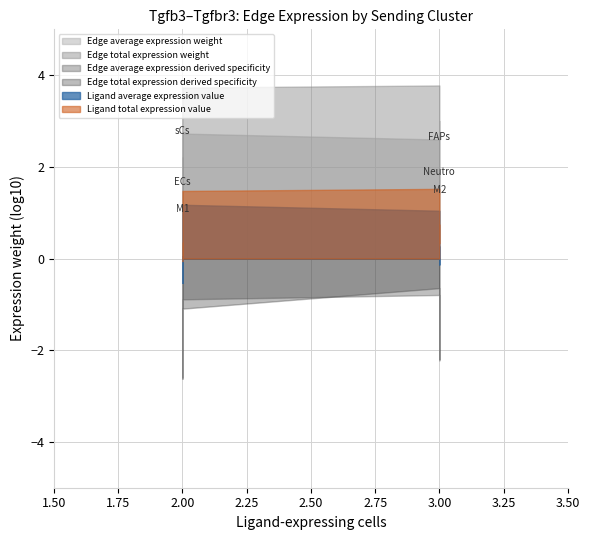

At sCs, list the series in order from largest to smallest.

Edge total expression weight, Edge average expression weight, Ligand total expression value, Ligand average expression value, Edge average expression derived specificity, Edge total expression derived specificity